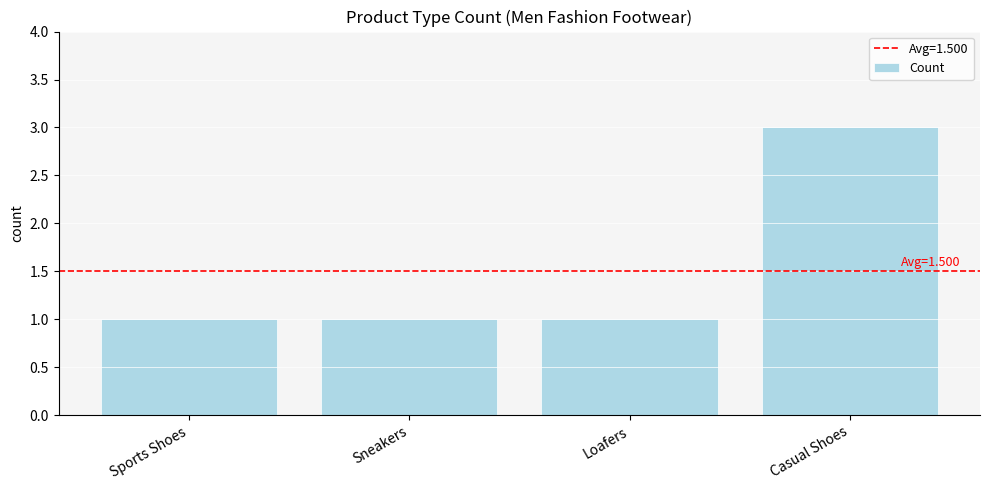

Count the values in the range 1 to 3.

4